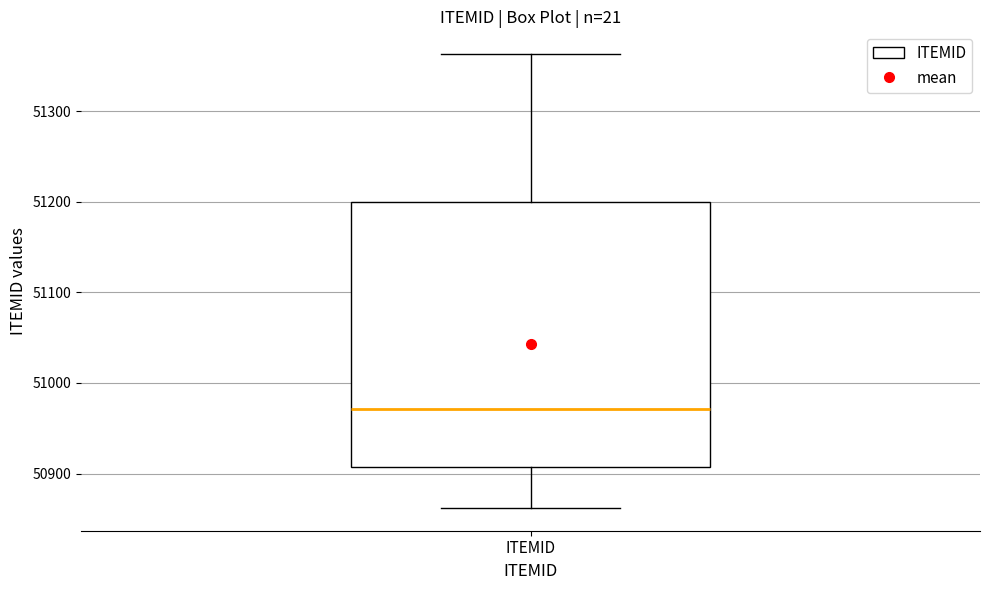

Where is the lower edge of the box for ITEMID on the y-axis? The values are not printed on the chart, so give them approximately, as read against the axis.

50910